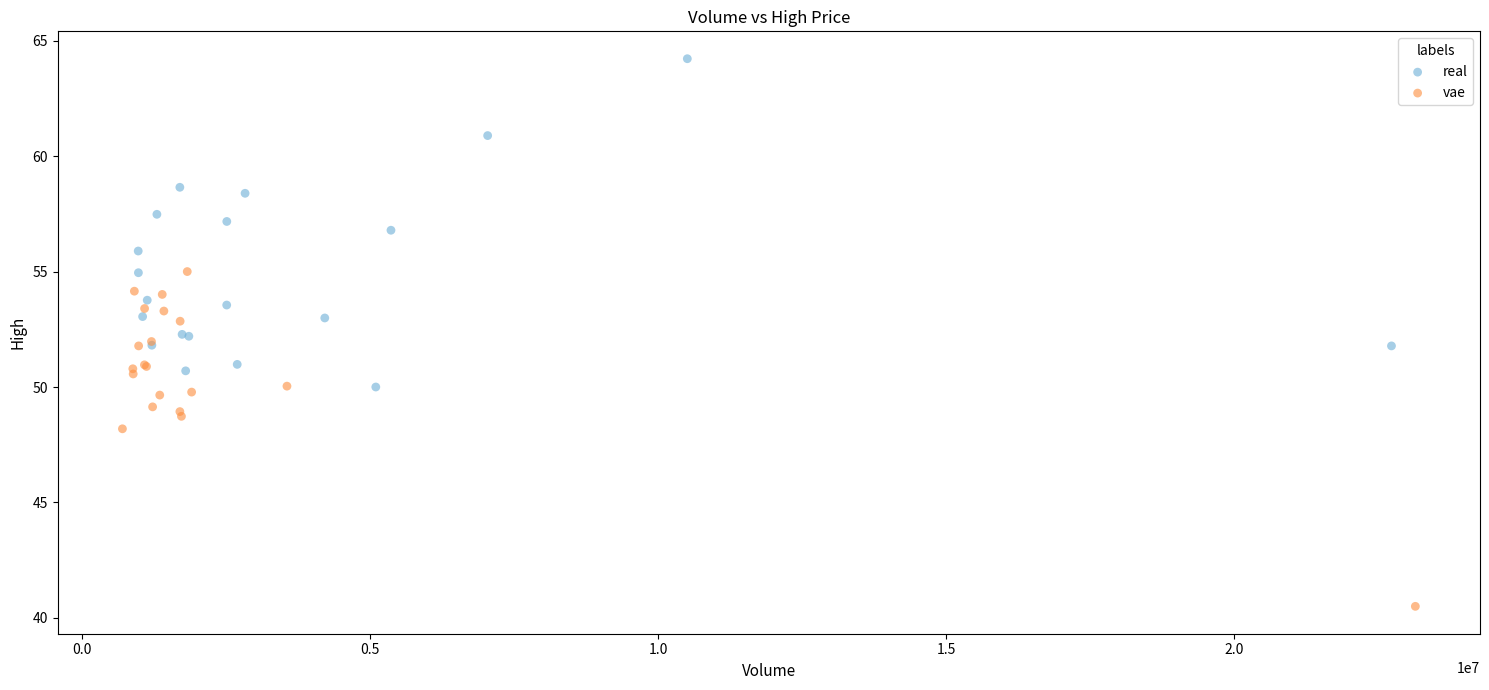

Which series contains the highest Y value?

real